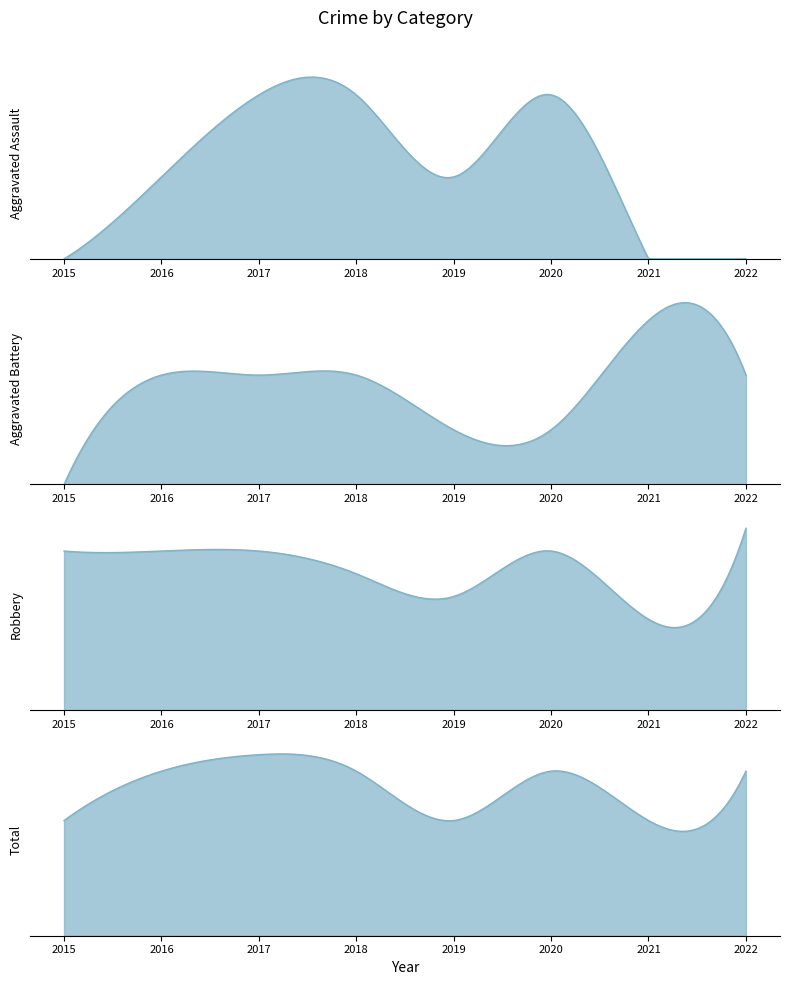

Reading left to right, extract all data points from this chart.

Aggravated Assault: 0	1	2	2	1	2	0	0
Aggravated Battery: 0	2	2	2	1	1	3	2
Robbery: 7	7	7	6	5	7	4	8
Total: 7	10	11	10	7	10	7	10